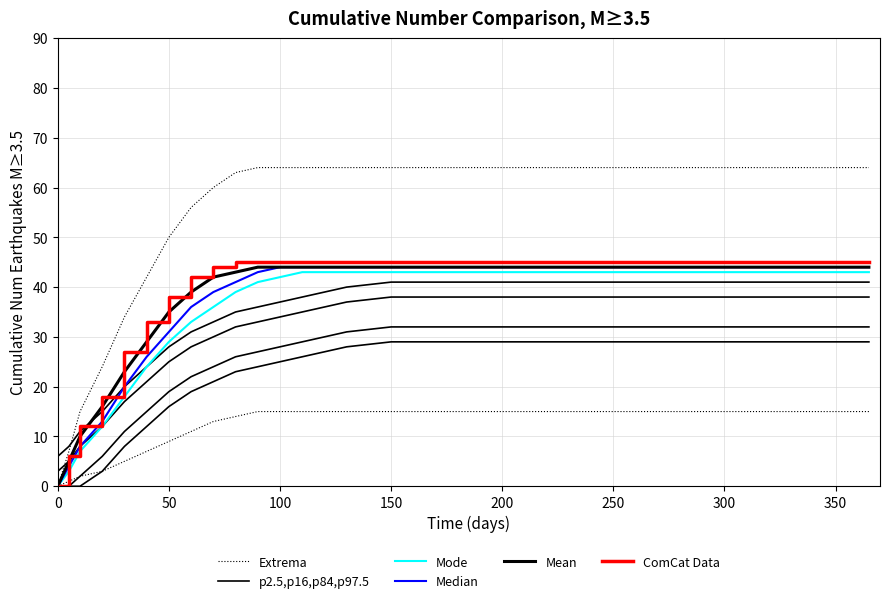

What is the value of the Median point at the 13th from the left?

44